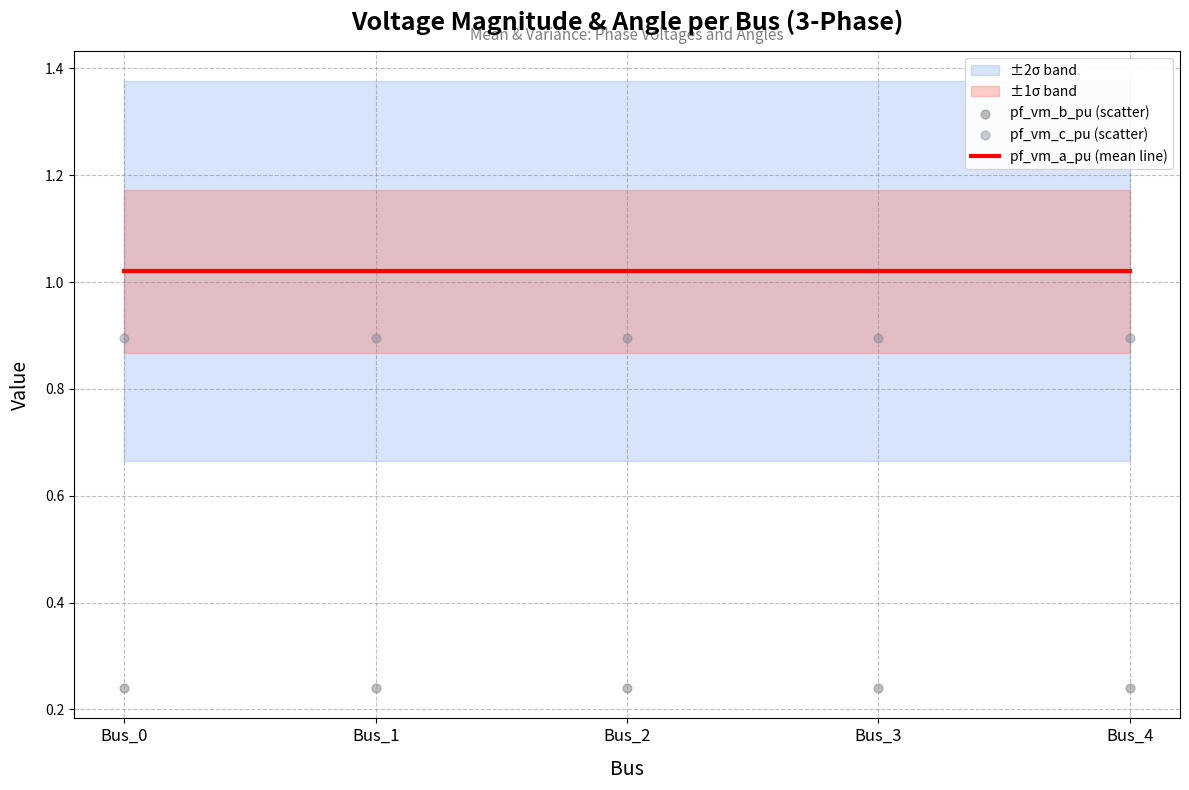

At which category is the sum across all series the highest?

Bus_0